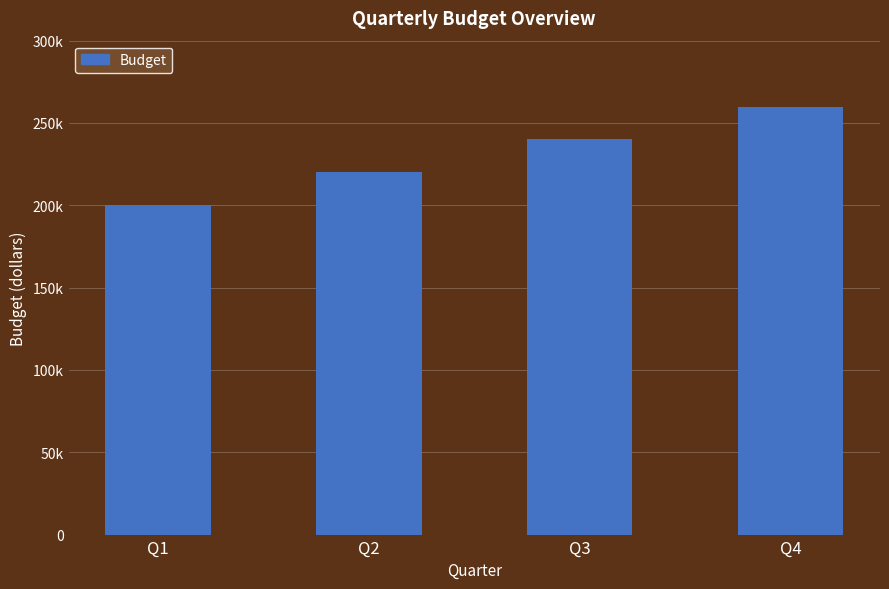

Which label corresponds to the smallest value in the chart?

Q1